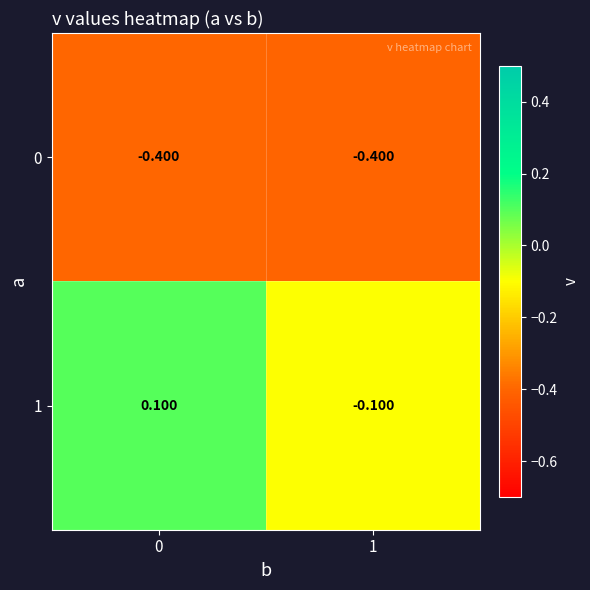

How many series are shown in this chart?

2